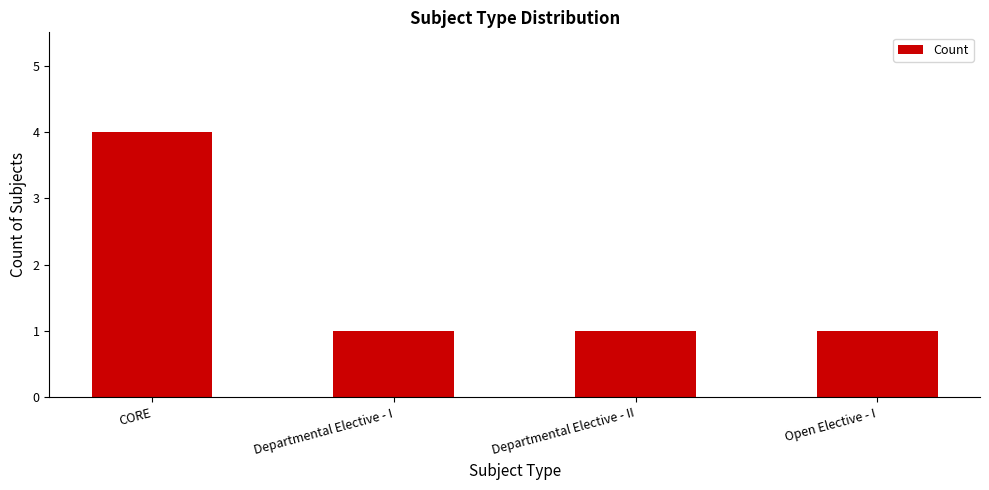

How many bars are there in total?

4